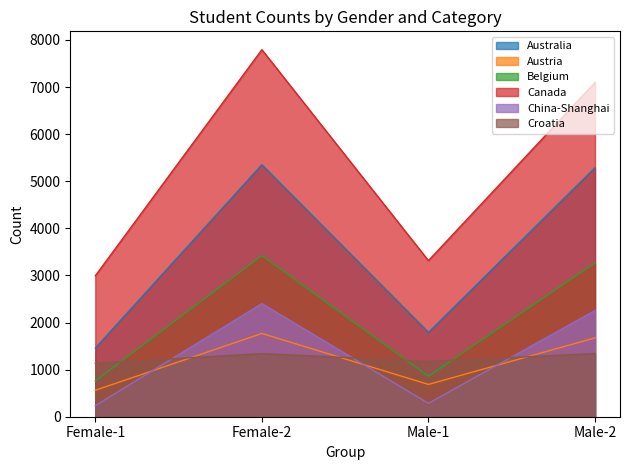

What is the value of the Canada point at the 2nd from the left?

7793